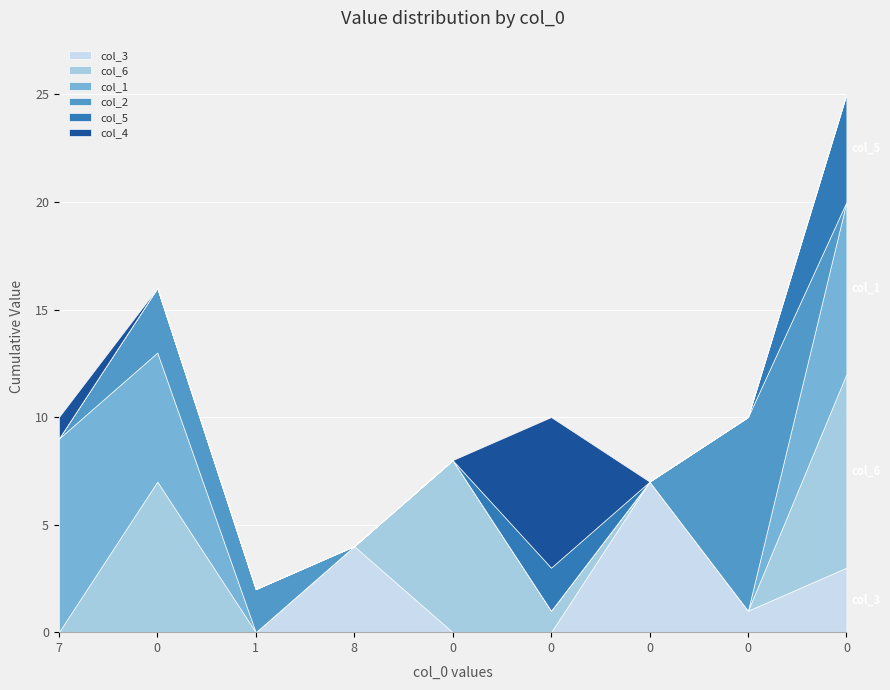

How many values in col_4 are above zero?

2